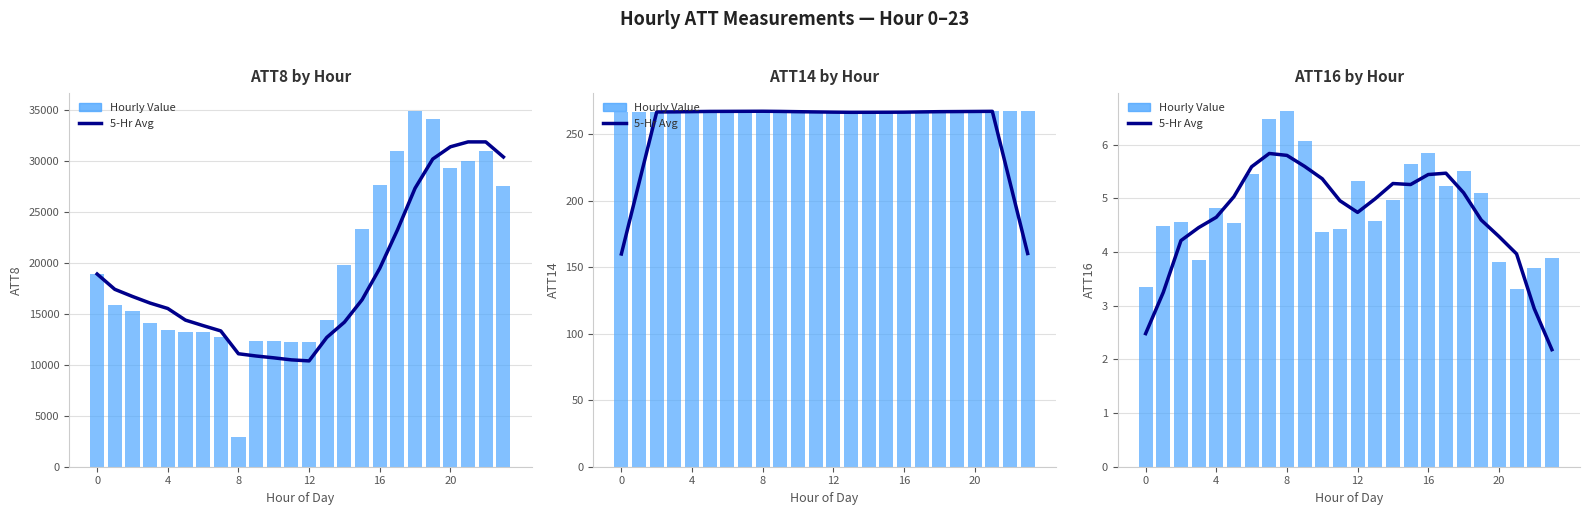

The Hourly Value series shows 5.3 at 12. True or false?

True